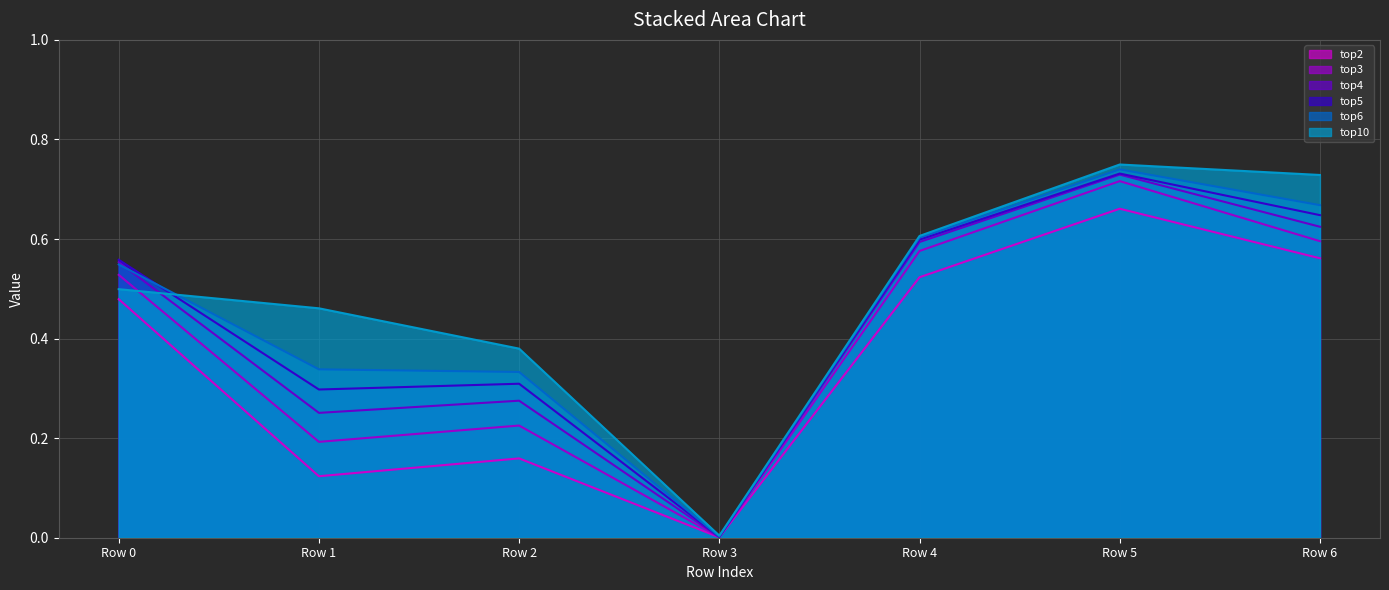

How many interior local peaks does the top2 series have?

2